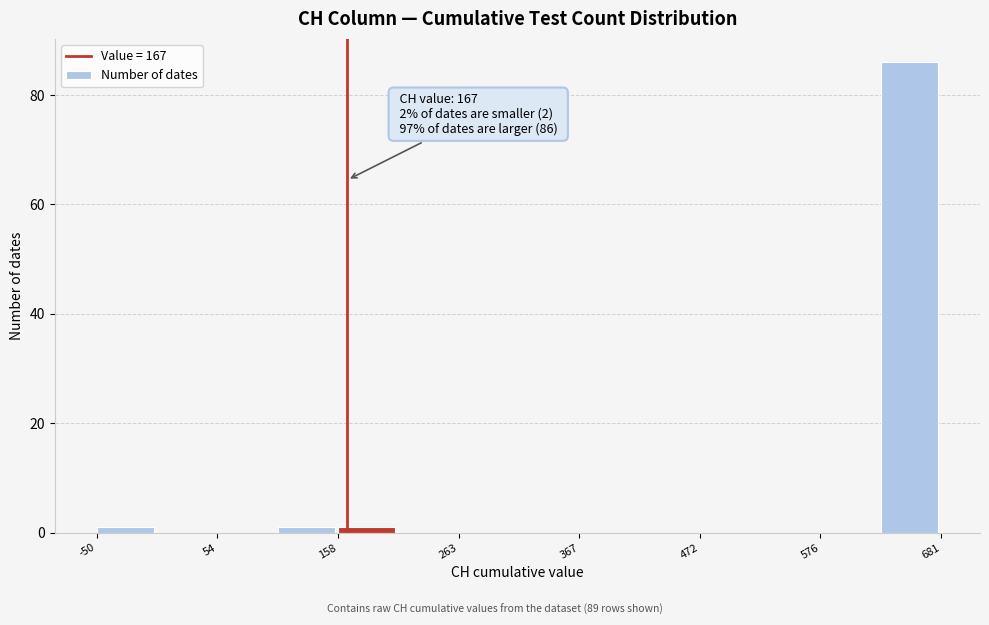

Read against the x-axis, roughly where is the centre of the tallest bar?

660